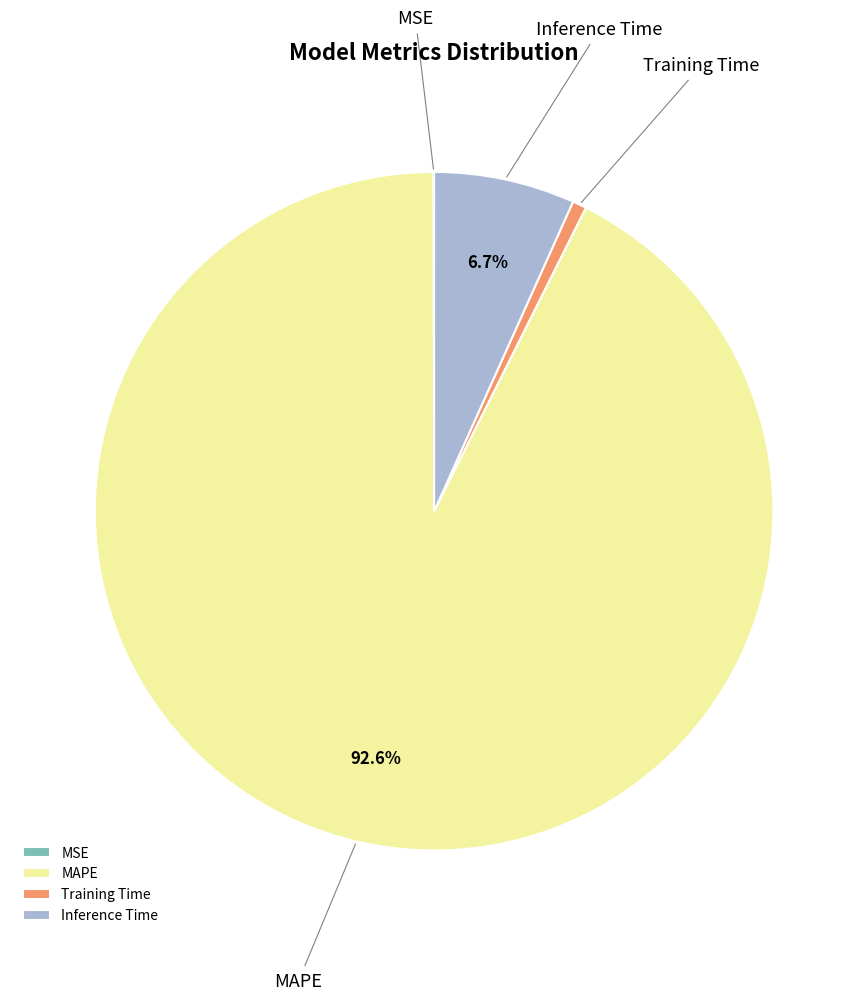

What percentage is NOT represented by MAPE?

7.4%